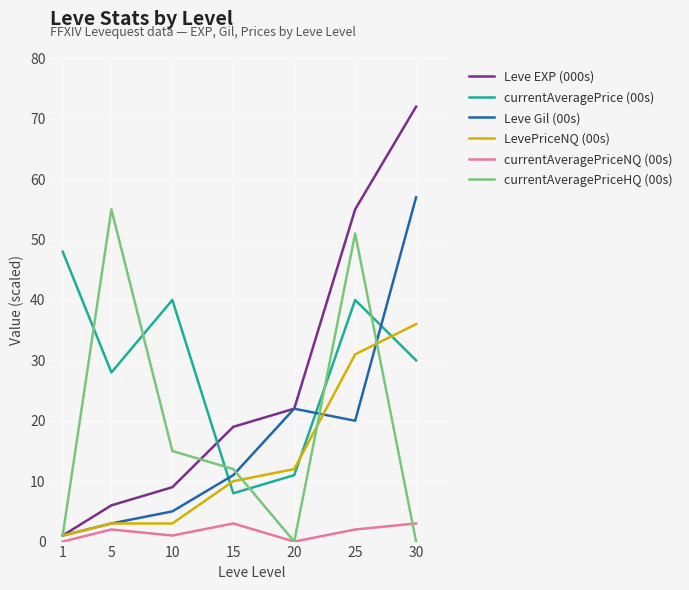

Rank the series at 15 from lowest to highest value.

currentAveragePriceNQ (00s), currentAveragePrice (00s), LevePriceNQ (00s), Leve Gil (00s), currentAveragePriceHQ (00s), Leve EXP (000s)